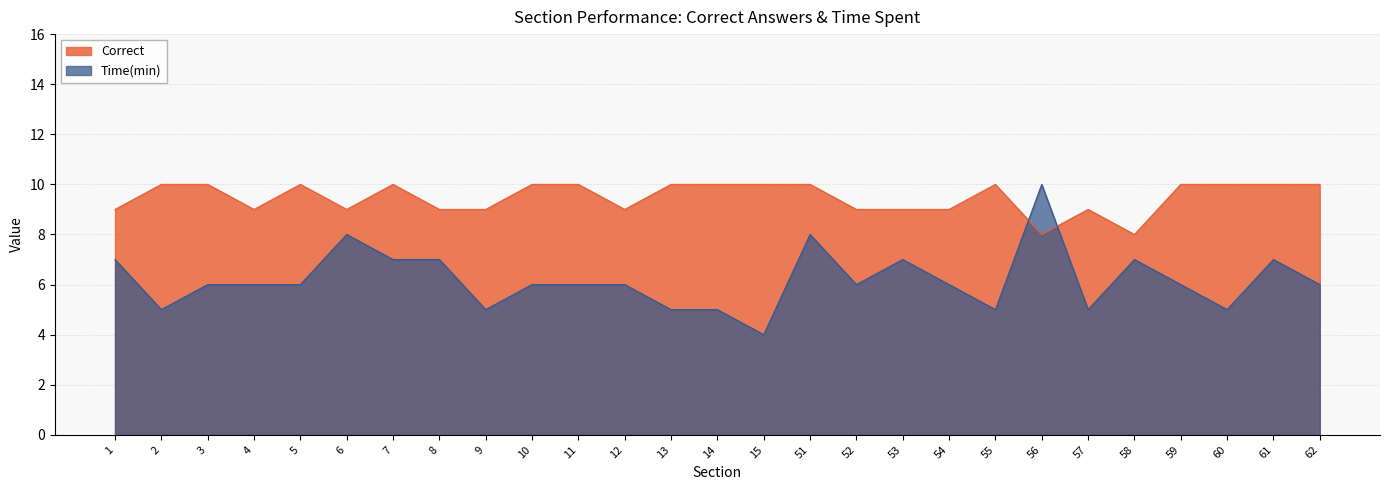

Does the chart display data point markers on the line(s)?

No